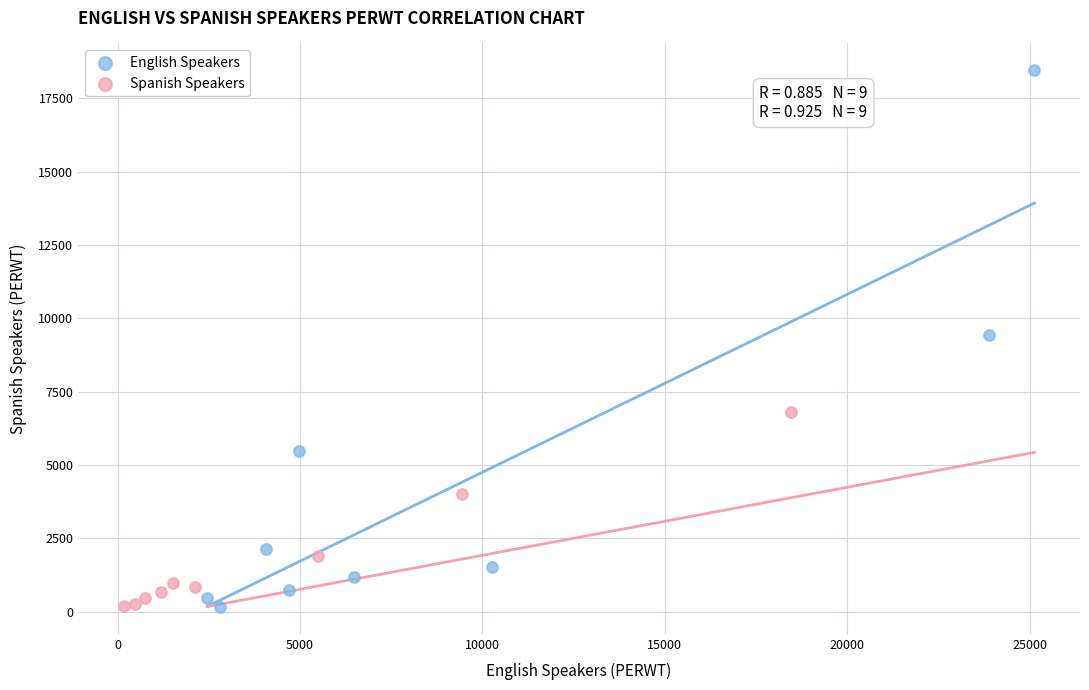

Which series has the widest spread of Y values?

English Speakers